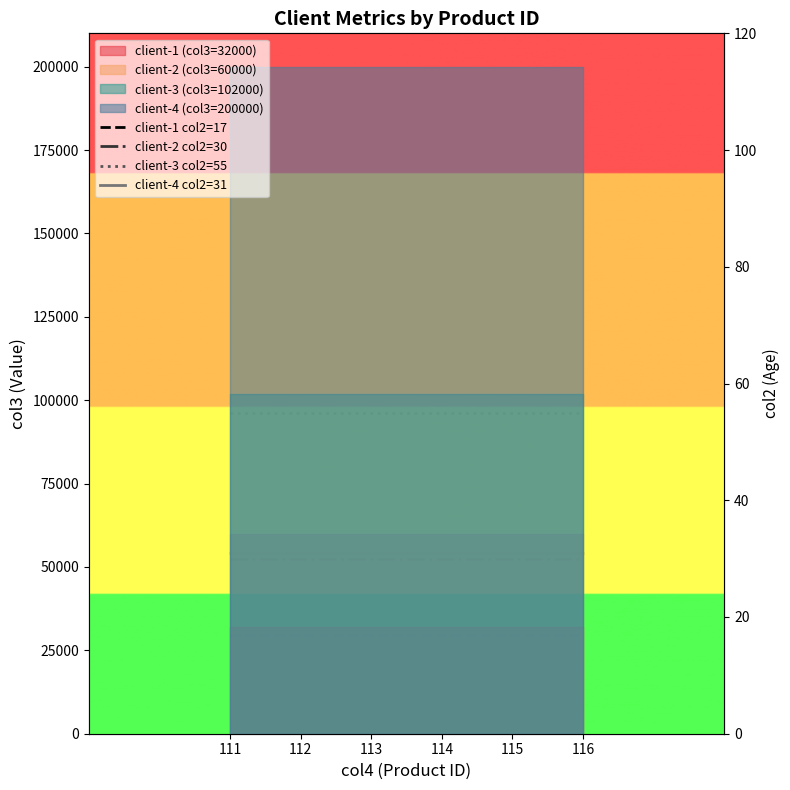

Reading right to left, transcribe all the data shown in this chart.

client-1 col2=17: 17	17	17	17	17	17
client-2 col2=30: 30	30	30	30	30	30
client-3 col2=55: 55	55	55	55	55	55
client-4 col2=31: 31	31	31	31	31	31